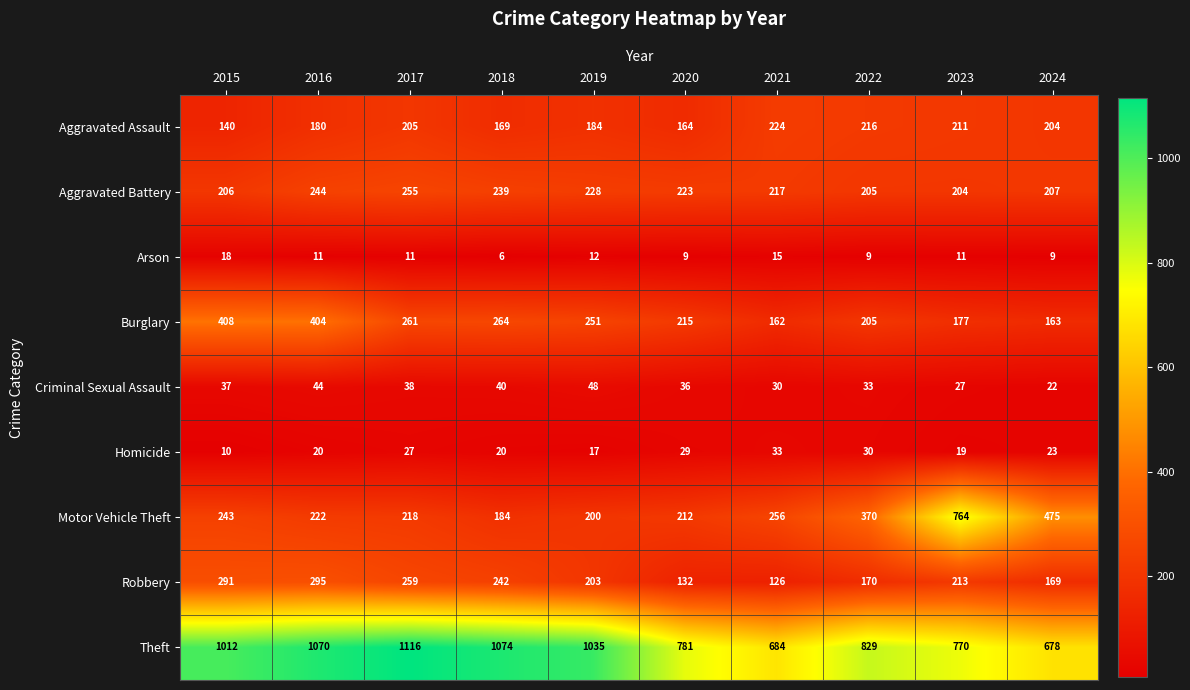

What is the approximate value of Arson at 2017, to the nearest 5?

10